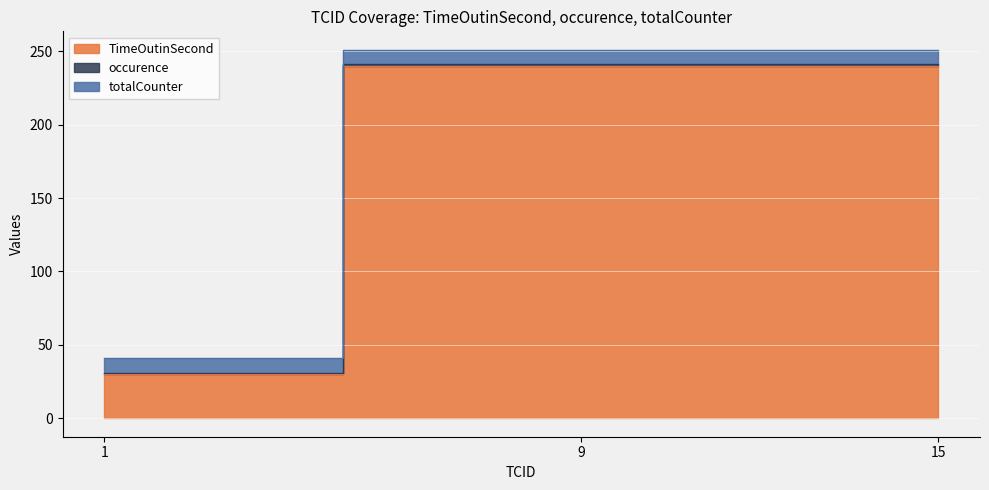

How many lines are shown in the chart?

3